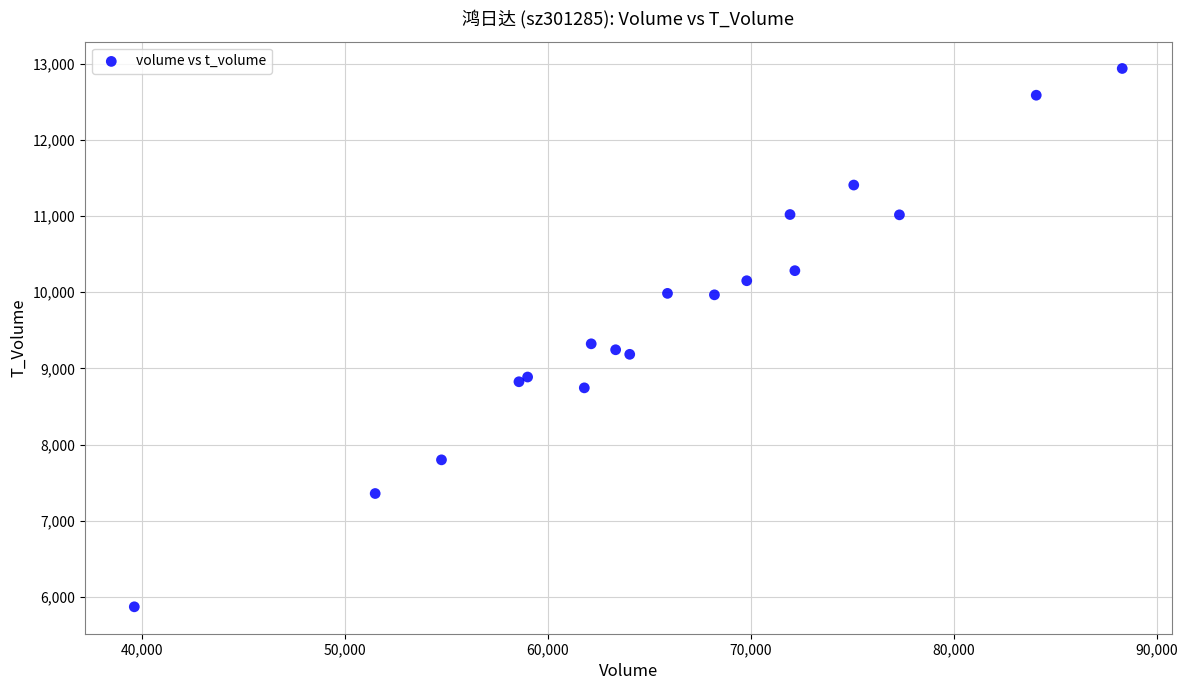

What Y value in the scatter plot is closest to 9404?

9323